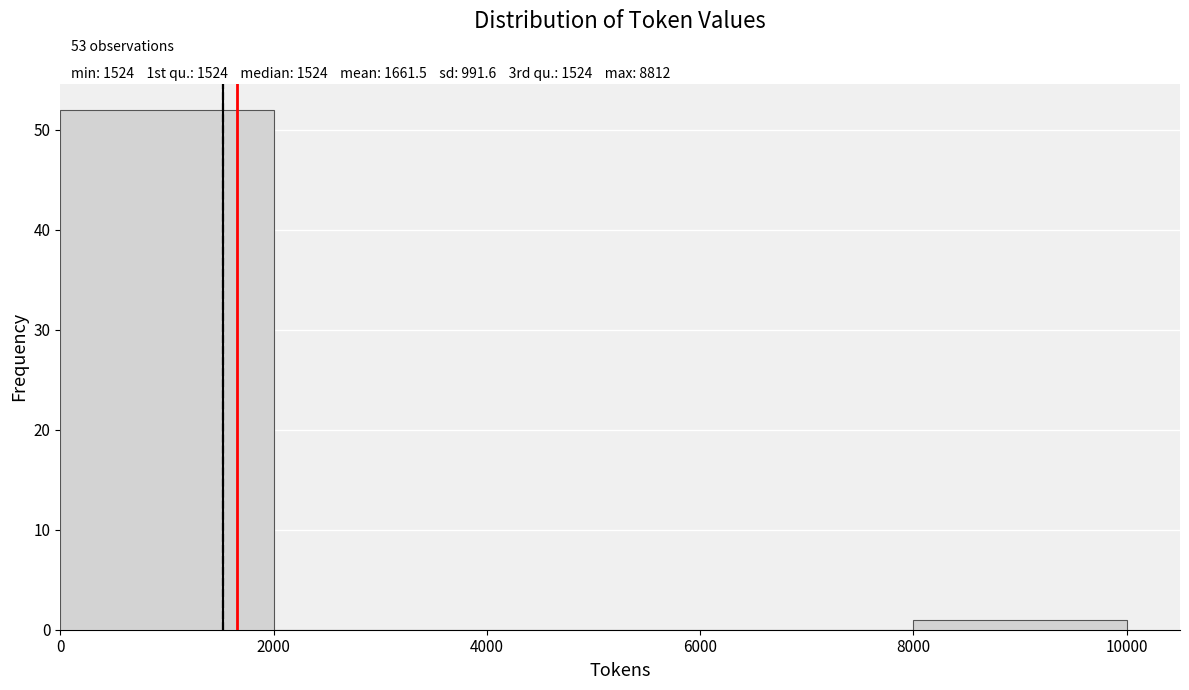

Over which range of the x-axis is the bar tallest?

0 to 2000